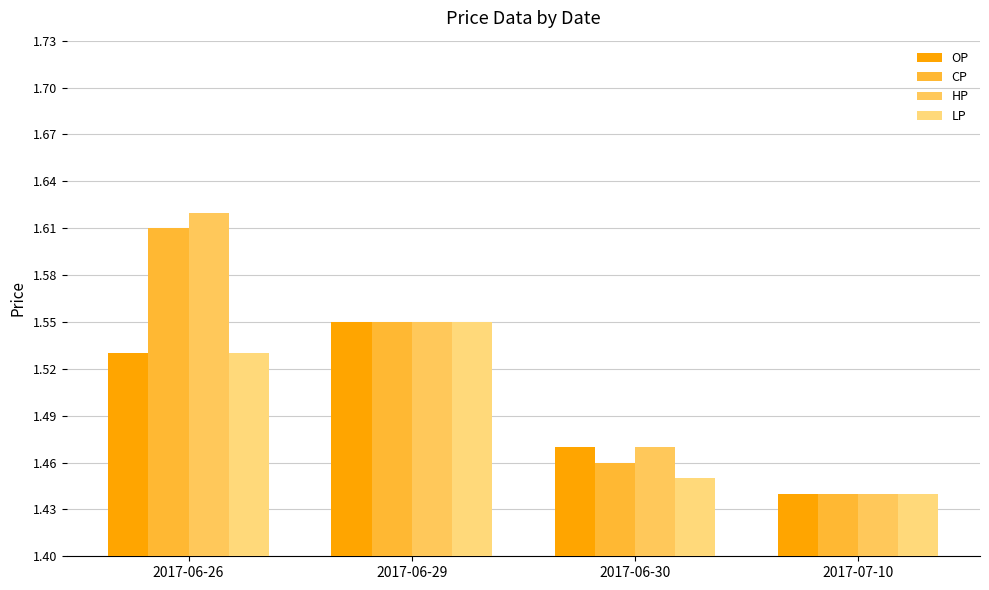

True or false: CP has a value of 0.6 at 2017-06-30.

False